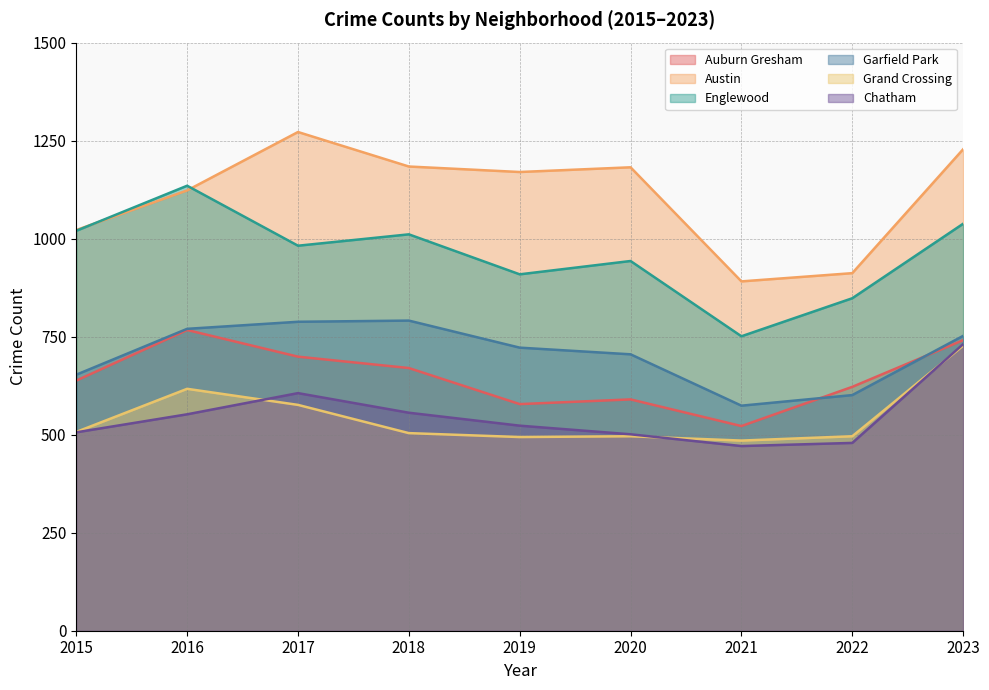

Which label corresponds to the largest value in the chart?

2017